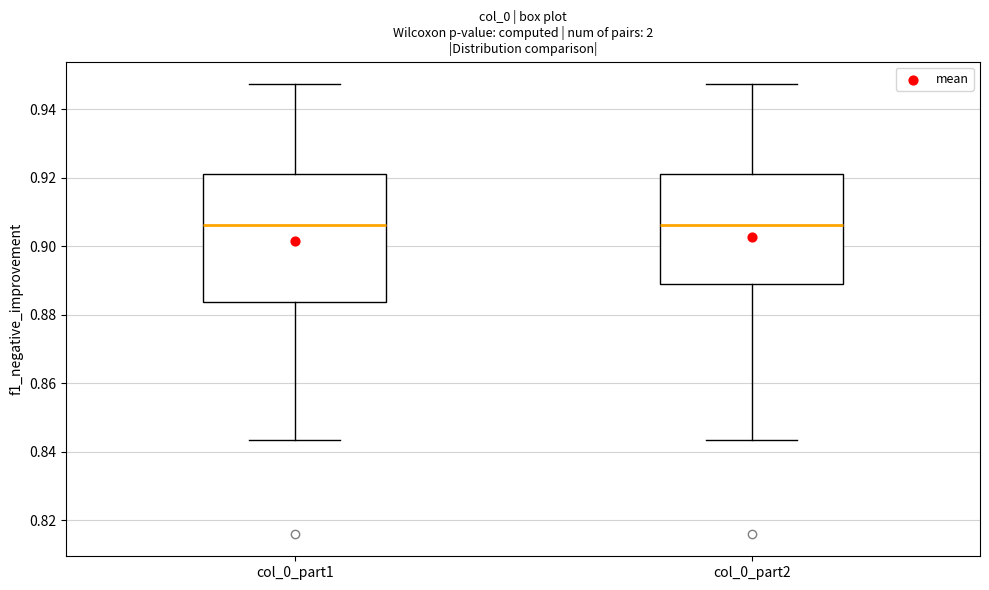

Reading left to right, read every box against the y-axis: the position of its median line, the range the box covers, and the ends of its whiskers. The values are not printed on the chart, so give them approximately, as read against the axis.

col_0_part1: median 0.906, box 0.884 to 0.922, whiskers 0.844 to 0.948
col_0_part2: median 0.906, box 0.888 to 0.922, whiskers 0.844 to 0.948